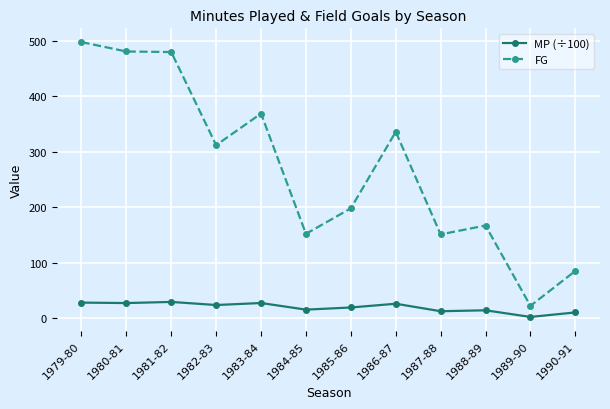

Rank the series by their maximum value, from highest to lowest.

FG, MP (÷100)